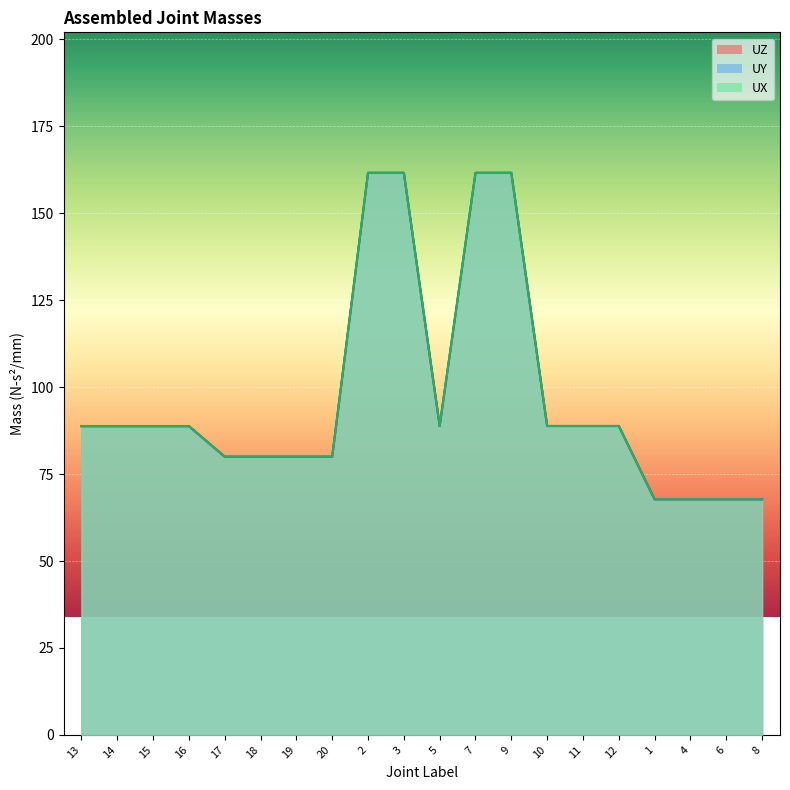

Which label corresponds to the smallest value in the chart?

1